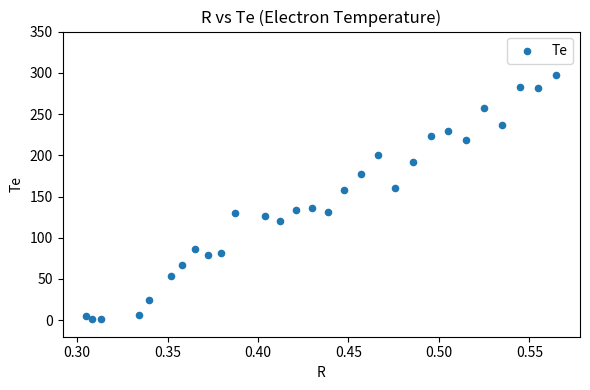

What is the range of X values (max minus min)?

0.3